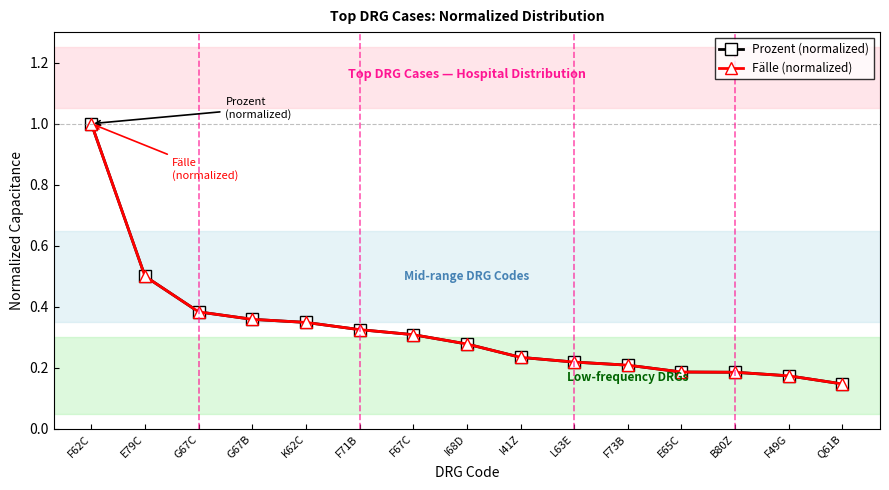

Rank the series by their maximum value, from highest to lowest.

Prozent (normalized), Fälle (normalized)